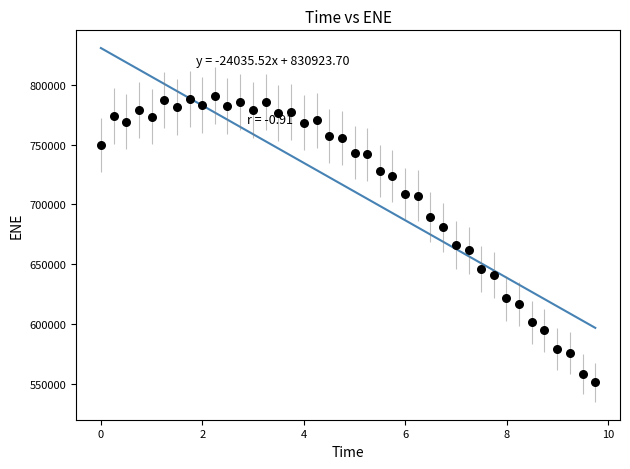

What Y value in the scatter plot is closest to 671028?

665794